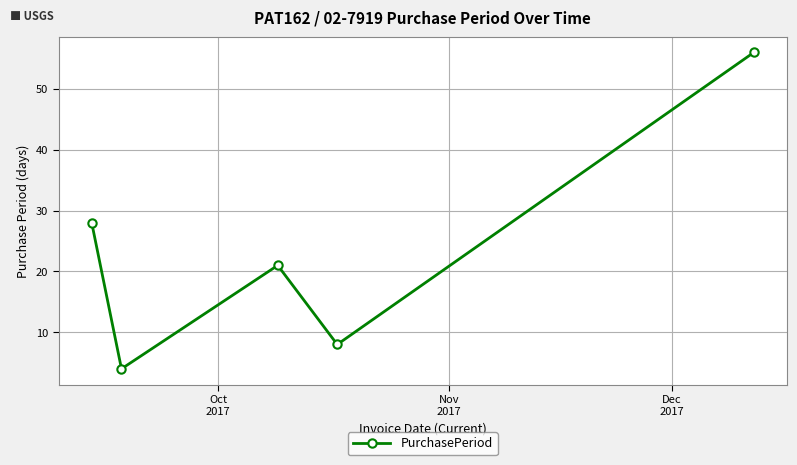

What is the minimum value shown in the chart?

4